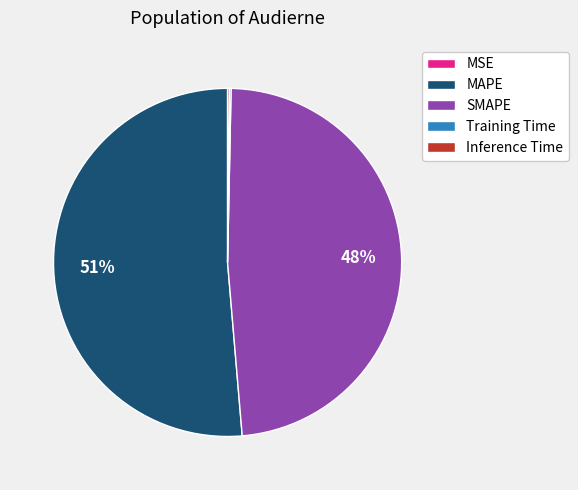

Between SMAPE and MAPE, which is larger?

MAPE